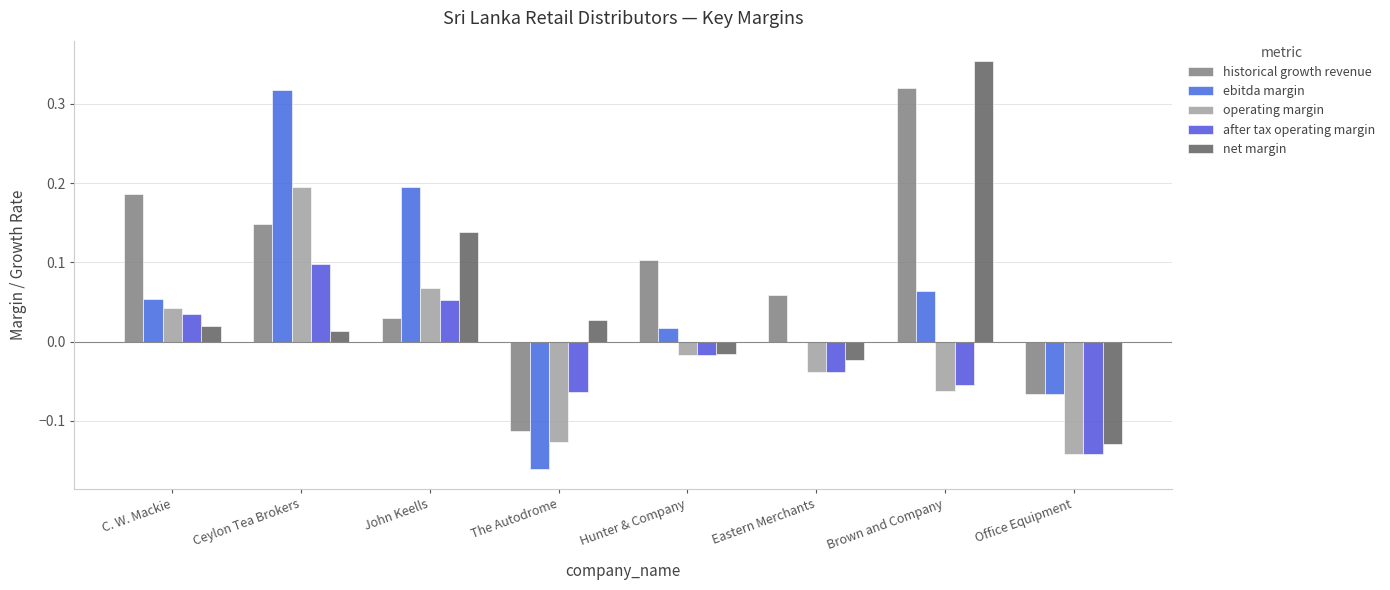

The ebitda margin series shows -0.0 at Eastern Merchants. True or false?

False